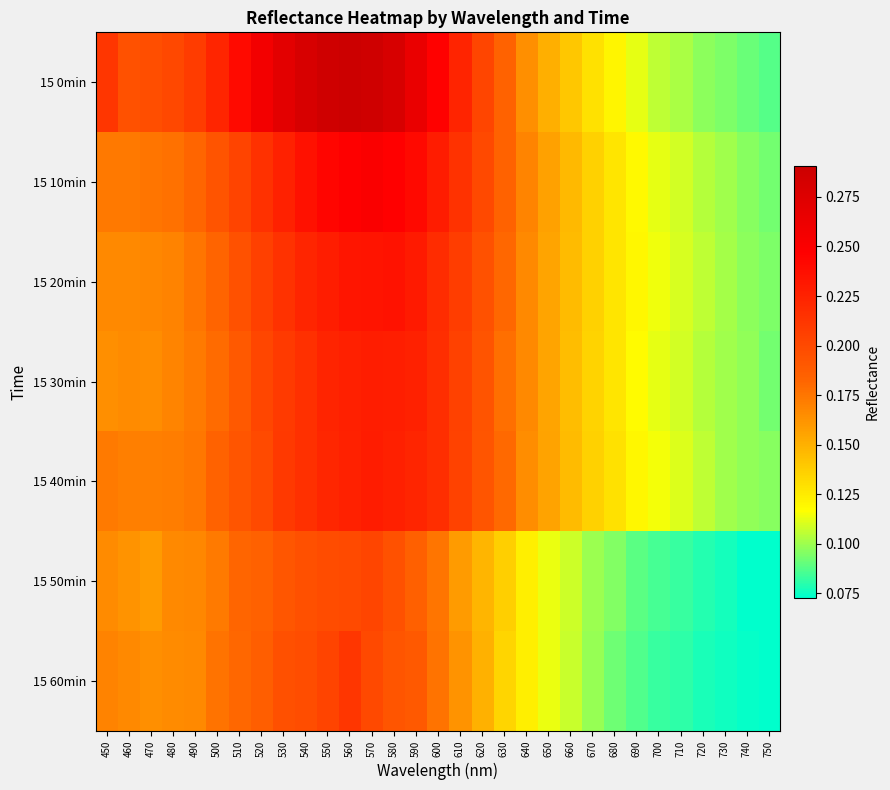

Reading left to right, what are all the values shown in this chart?

15 0min: 450=0.2	460=0.2	470=0.2	480=0.2	490=0.2	500=0.2	510=0.2	520=0.3	530=0.3	540=0.3	550=0.3	560=0.3	570=0.3	580=0.3	590=0.3	600=0.2	610=0.2	620=0.2	630=0.2	640=0.2	650=0.2	660=0.1	670=0.1	680=0.1	690=0.1	700=0.1	710=0.1	720=0.1	730=0.1	740=0.1	750=0.1
15 10min: 450=0.2	460=0.2	470=0.2	480=0.2	490=0.2	500=0.2	510=0.2	520=0.2	530=0.2	540=0.2	550=0.2	560=0.2	570=0.3	580=0.2	590=0.2	600=0.2	610=0.2	620=0.2	630=0.2	640=0.2	650=0.2	660=0.1	670=0.1	680=0.1	690=0.1	700=0.1	710=0.1	720=0.1	730=0.1	740=0.1	750=0.1
15 20min: 450=0.2	460=0.2	470=0.2	480=0.2	490=0.2	500=0.2	510=0.2	520=0.2	530=0.2	540=0.2	550=0.2	560=0.2	570=0.2	580=0.2	590=0.2	600=0.2	610=0.2	620=0.2	630=0.2	640=0.2	650=0.2	660=0.1	670=0.1	680=0.1	690=0.1	700=0.1	710=0.1	720=0.1	730=0.1	740=0.1	750=0.1
15 30min: 450=0.2	460=0.2	470=0.2	480=0.2	490=0.2	500=0.2	510=0.2	520=0.2	530=0.2	540=0.2	550=0.2	560=0.2	570=0.2	580=0.2	590=0.2	600=0.2	610=0.2	620=0.2	630=0.2	640=0.2	650=0.2	660=0.1	670=0.1	680=0.1	690=0.1	700=0.1	710=0.1	720=0.1	730=0.1	740=0.1	750=0.1
15 40min: 450=0.2	460=0.2	470=0.2	480=0.2	490=0.2	500=0.2	510=0.2	520=0.2	530=0.2	540=0.2	550=0.2	560=0.2	570=0.2	580=0.2	590=0.2	600=0.2	610=0.2	620=0.2	630=0.2	640=0.2	650=0.2	660=0.1	670=0.1	680=0.1	690=0.1	700=0.1	710=0.1	720=0.1	730=0.1	740=0.1	750=0.1
15 50min: 450=0.2	460=0.2	470=0.2	480=0.2	490=0.2	500=0.2	510=0.2	520=0.2	530=0.2	540=0.2	550=0.2	560=0.2	570=0.2	580=0.2	590=0.2	600=0.2	610=0.2	620=0.1	630=0.1	640=0.1	650=0.1	660=0.1	670=0.1	680=0.1	690=0.1	700=0.1	710=0.1	720=0.1	730=0.1	740=0.1	750=0.1
15 60min: 450=0.2	460=0.2	470=0.2	480=0.2	490=0.2	500=0.2	510=0.2	520=0.2	530=0.2	540=0.2	550=0.2	560=0.2	570=0.2	580=0.2	590=0.2	600=0.2	610=0.2	620=0.1	630=0.1	640=0.1	650=0.1	660=0.1	670=0.1	680=0.1	690=0.1	700=0.1	710=0.1	720=0.1	730=0.1	740=0.1	750=0.1